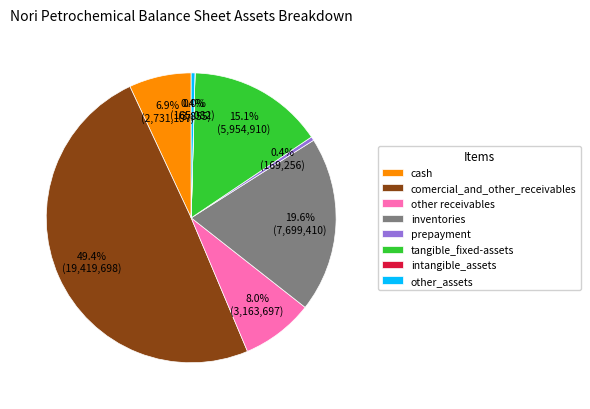

To the nearest percent, what portion does inventories represent?

20%